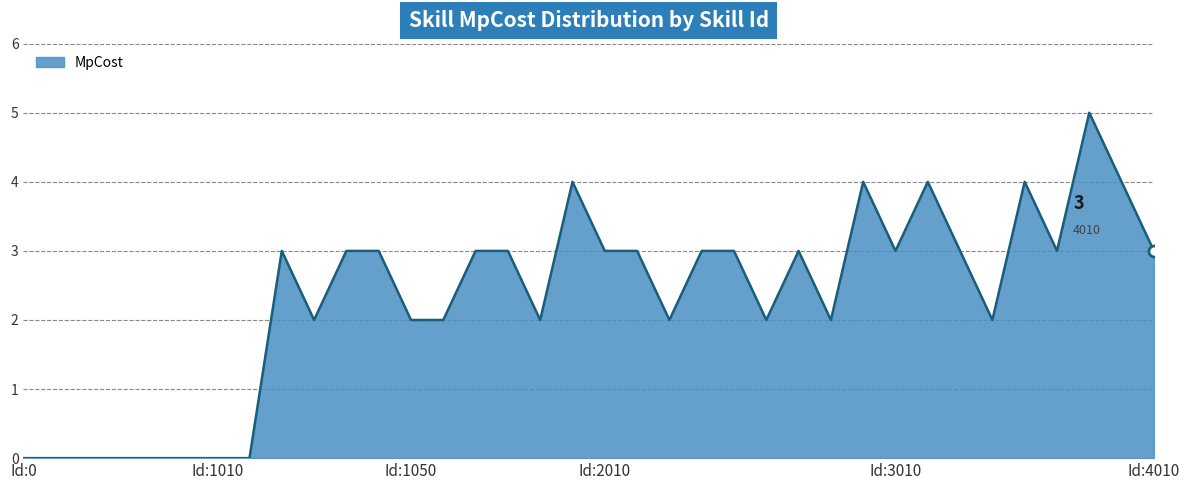

What is the greatest value displayed?

5